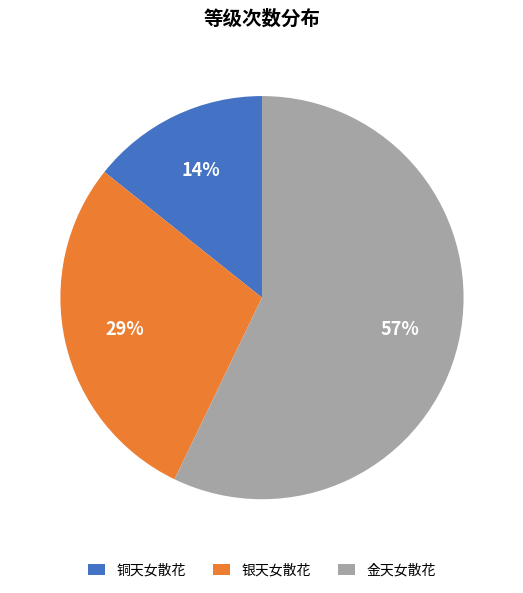

How many segments does this pie chart have?

3